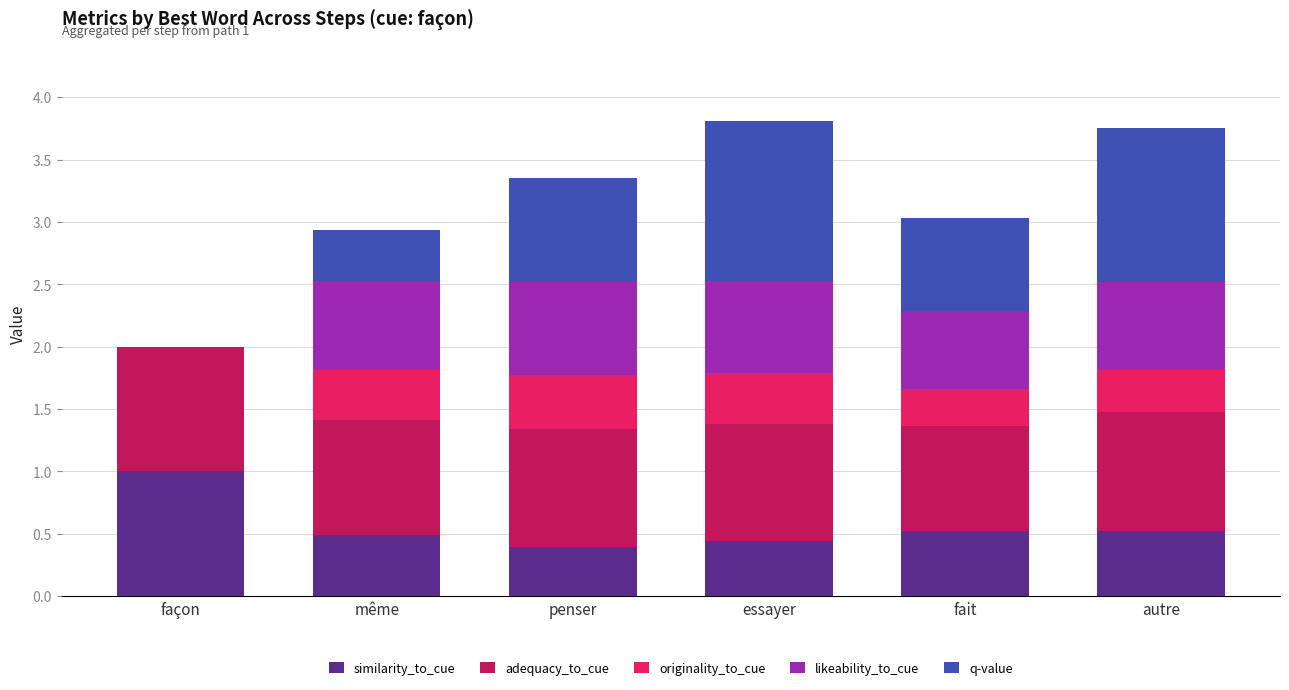

What is the sum of all similarity_to_cue values?

3.4